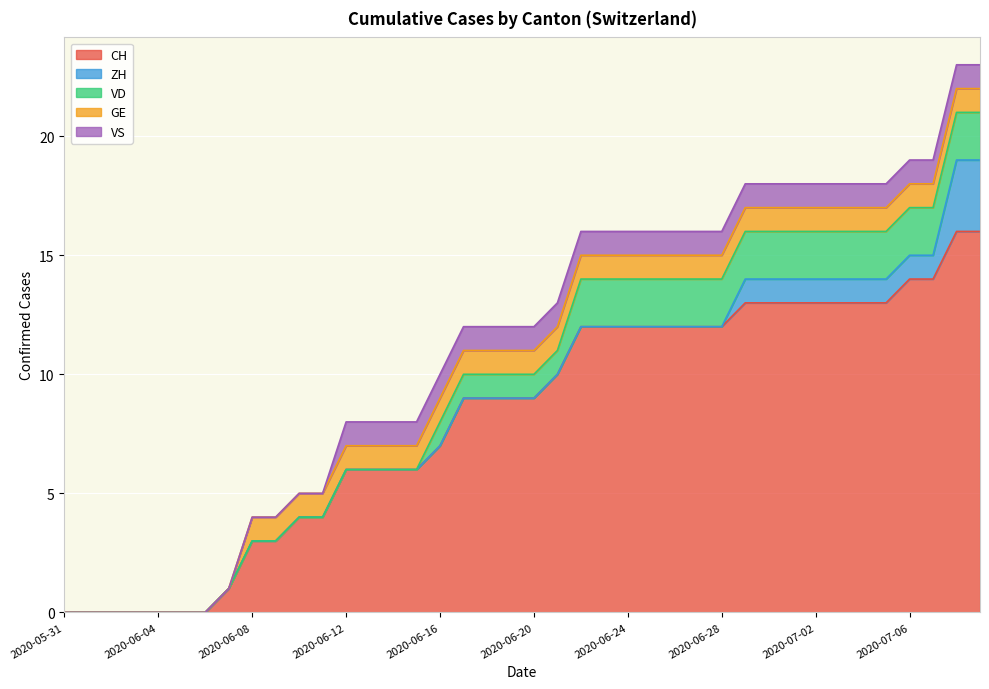

Reading left to right, list all the values displayed in this chart.

CH: 0	0	0	0	0	0	0	1	3	3	4	4	6	6	6	6	7	9	9	9	9	10	12	12	12	12	12	12	12	13	13	13	13	13	13	13	14	14	16	16
ZH: 0	0	0	0	0	0	0	0	0	0	0	0	0	0	0	0	0	0	0	0	0	0	0	0	0	0	0	0	0	1	1	1	1	1	1	1	1	1	3	3
VD: 0	0	0	0	0	0	0	0	0	0	0	0	0	0	0	0	1	1	1	1	1	1	2	2	2	2	2	2	2	2	2	2	2	2	2	2	2	2	2	2
GE: 0	0	0	0	0	0	0	0	1	1	1	1	1	1	1	1	1	1	1	1	1	1	1	1	1	1	1	1	1	1	1	1	1	1	1	1	1	1	1	1
VS: 0	0	0	0	0	0	0	0	0	0	0	0	1	1	1	1	1	1	1	1	1	1	1	1	1	1	1	1	1	1	1	1	1	1	1	1	1	1	1	1